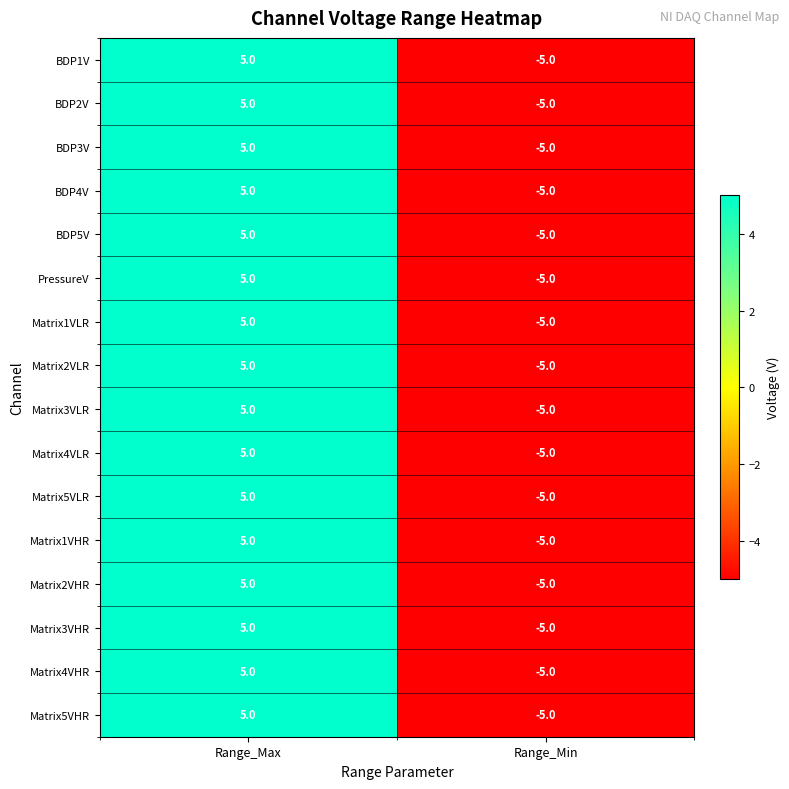

Is it true that Matrix3VHR equals -7 at Range_Min?

False